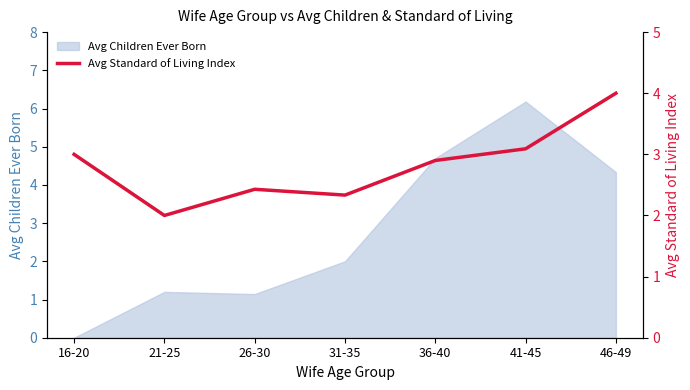

What is the sum of all values?

19.8